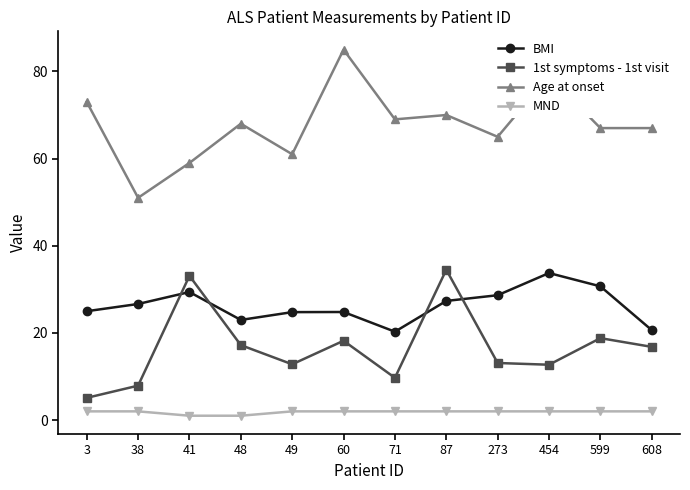

Read the BMI value at 71.

20.3